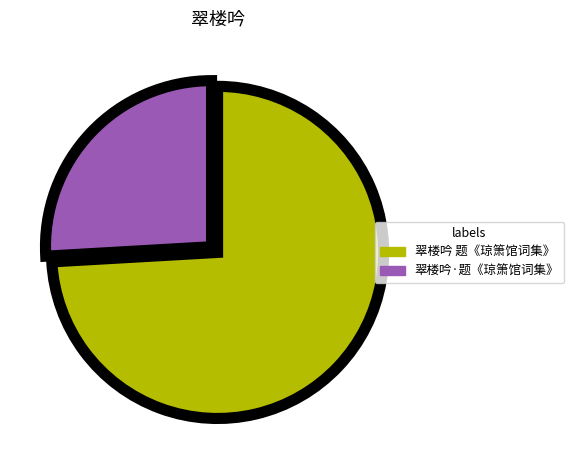

Between 翠楼吟 题《琼箫馆词集》 and 翠楼吟·题《琼箫馆词集》, which is larger?

翠楼吟 题《琼箫馆词集》